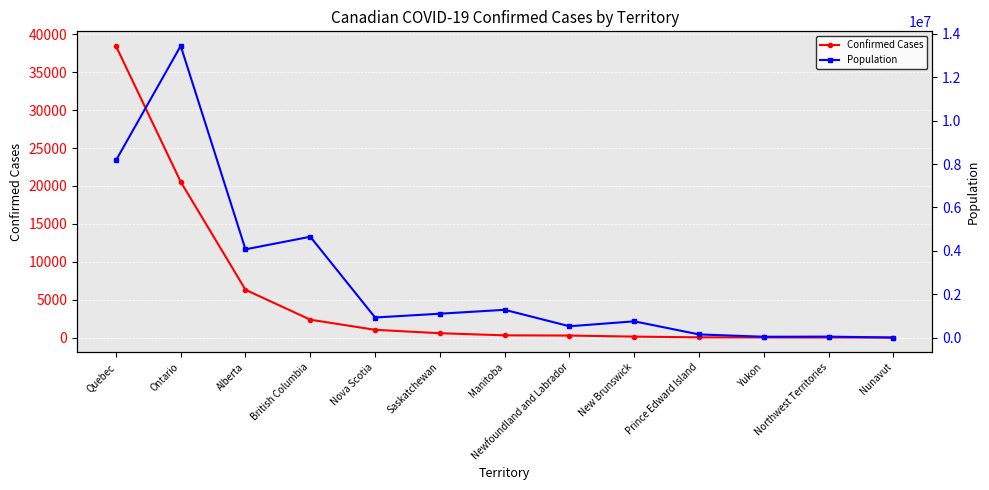

At which label does Confirmed Cases reach its peak?

Quebec